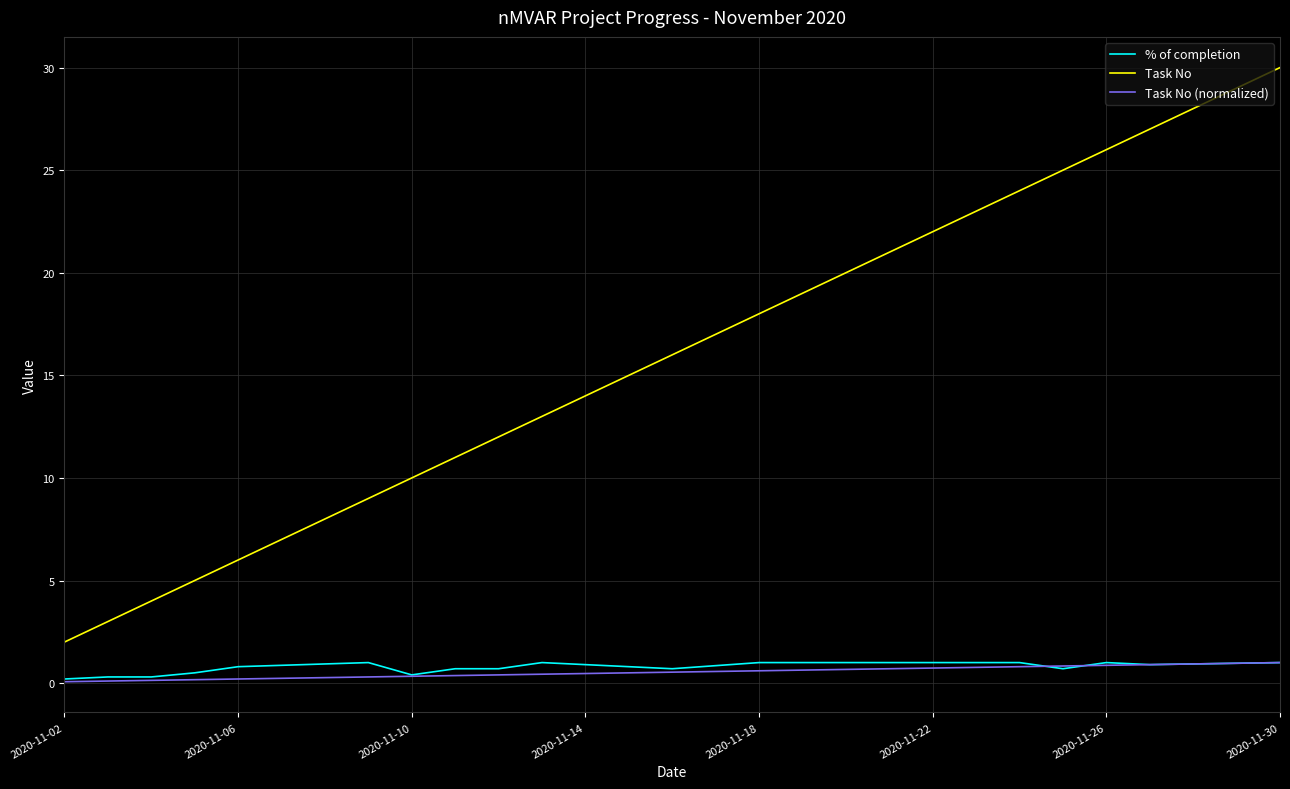

True or false: % of completion and Task No intersect in this chart.

False